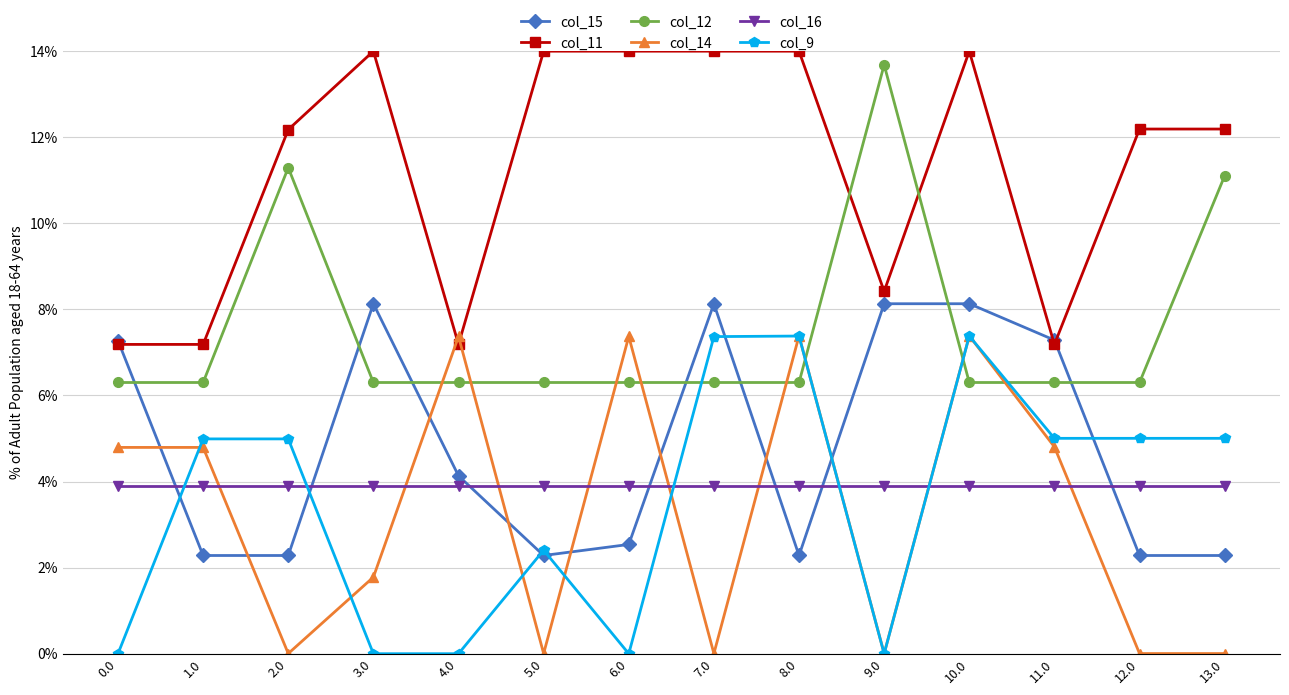

True or false: col_14 has more than 1 interior local peaks.

True